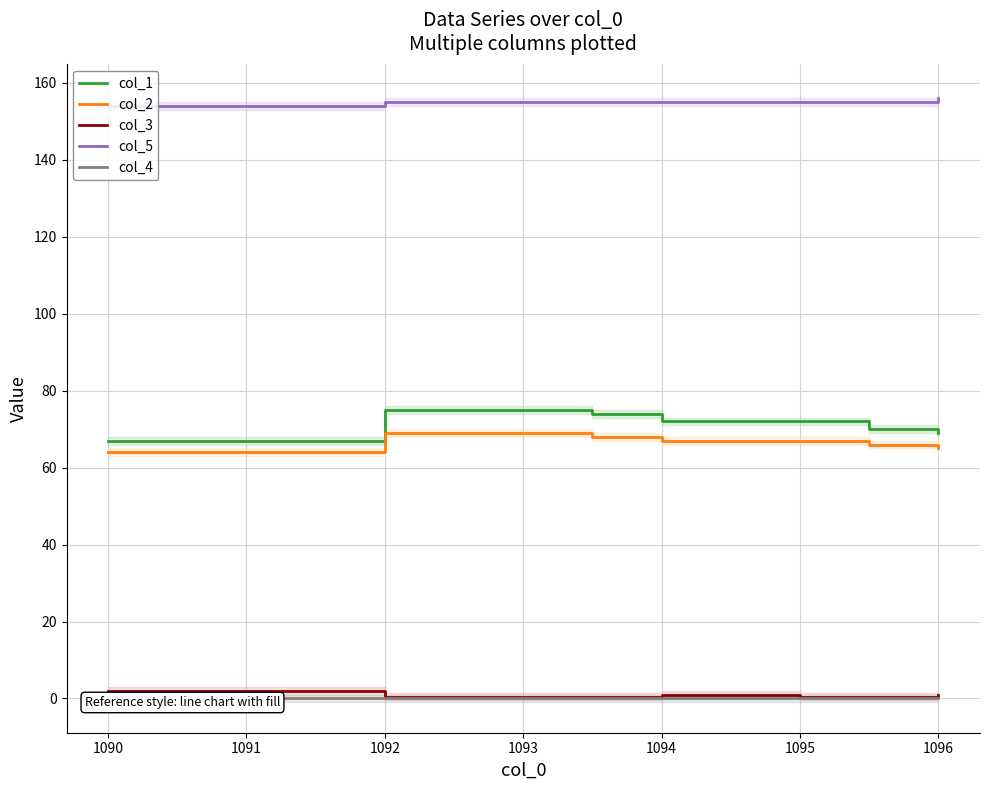

Is the value of col_1 at 1090 greater than the value of col_5 at 1094?

No